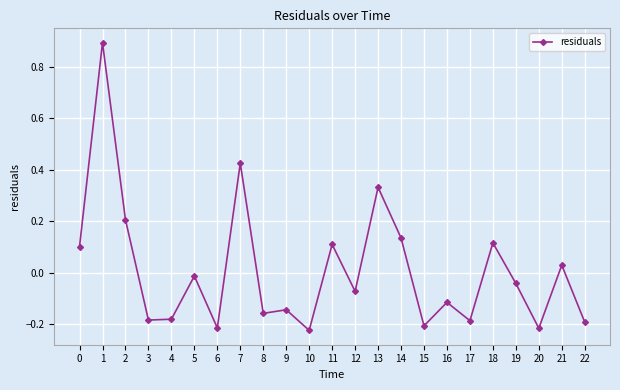

True or false: there are more than 0 points higher than both neighbors.

True